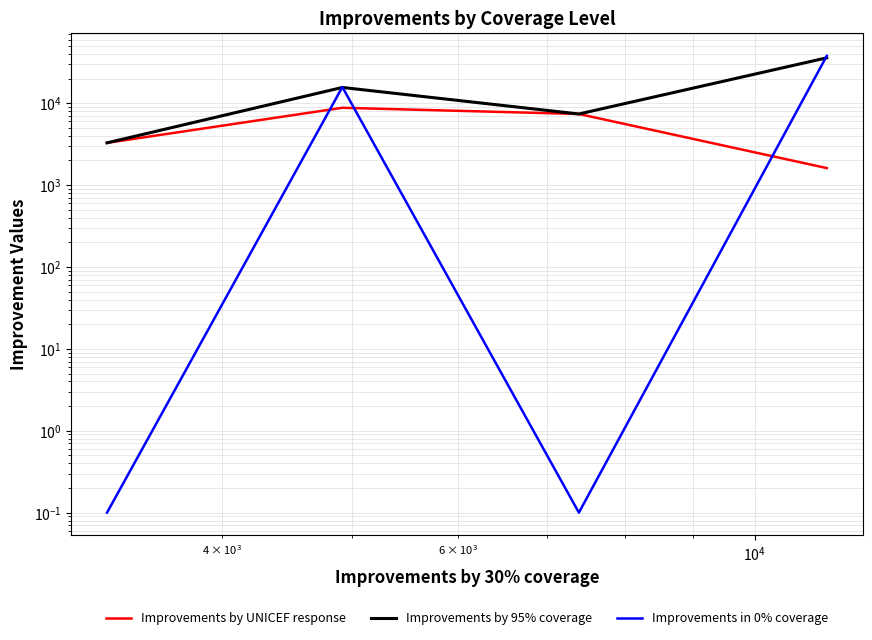

Is the value of Improvements by 95% coverage at $\mathdefault{10^{3}}$ greater than the value of Improvements by UNICEF response at $\mathdefault{10^{3}}$?

Yes